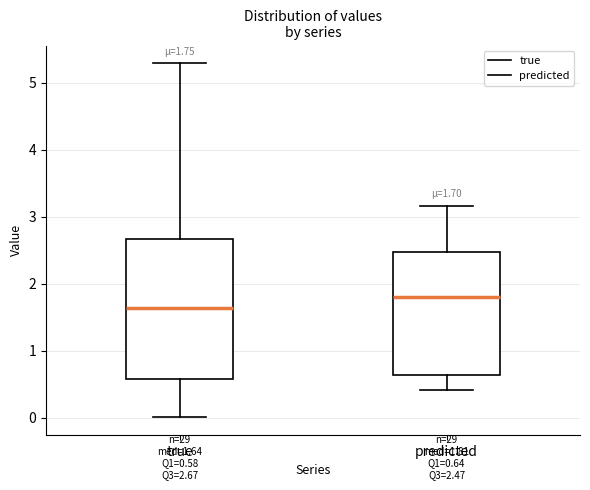

Which box's median line is the highest?

predicted